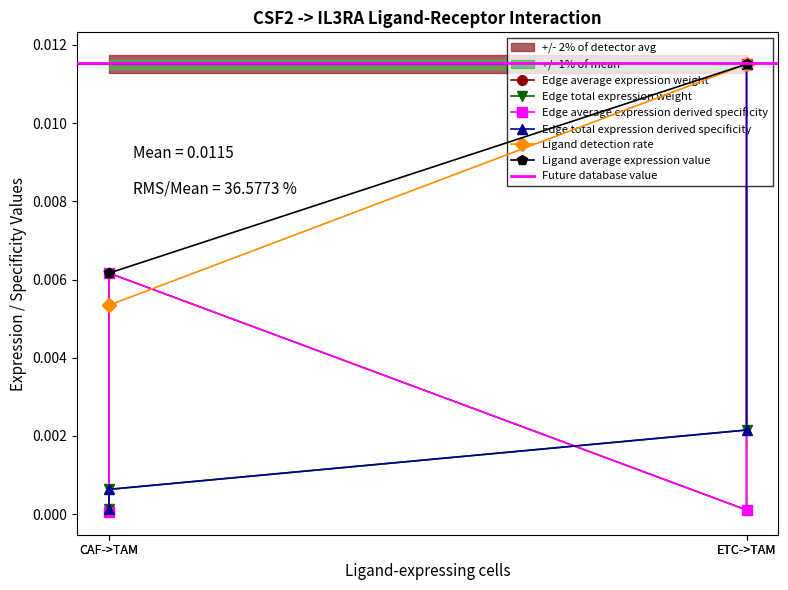

True or false: Edge total expression weight and Ligand detection rate cross at least once.

False